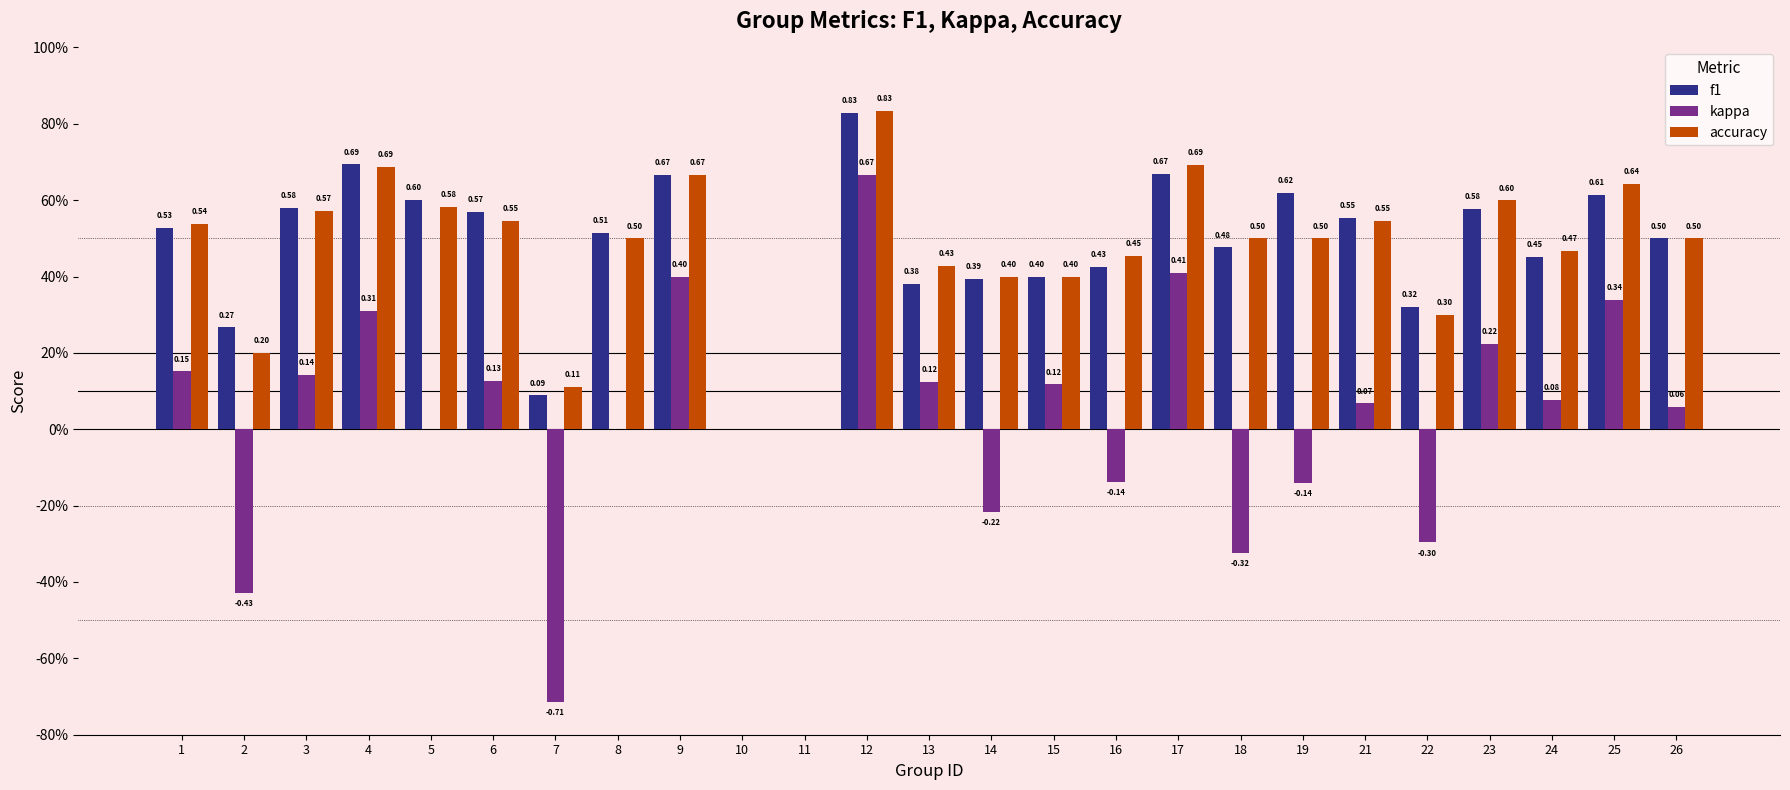

List the labels in order of f1 value, largest first.

12, 4, 17, 9, 19, 25, 5, 3, 23, 6, 21, 1, 8, 26, 18, 24, 16, 15, 14, 13, 22, 2, 7, 10, 11